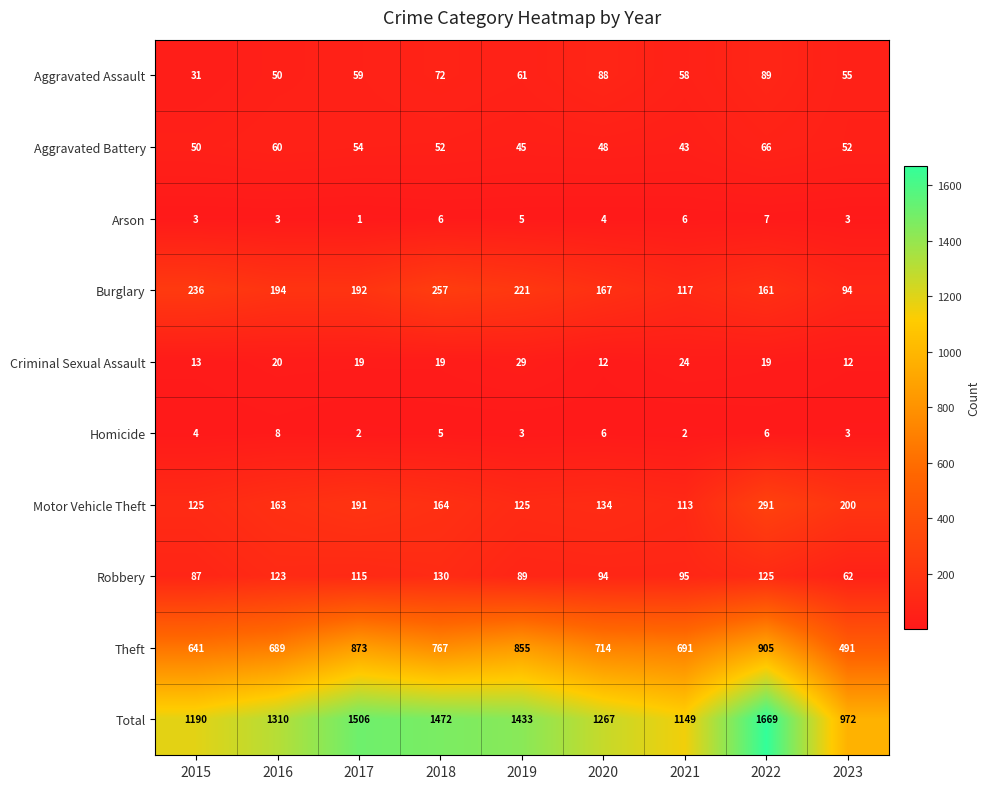

What is the difference between the maximum and minimum values in the Theft series?

414